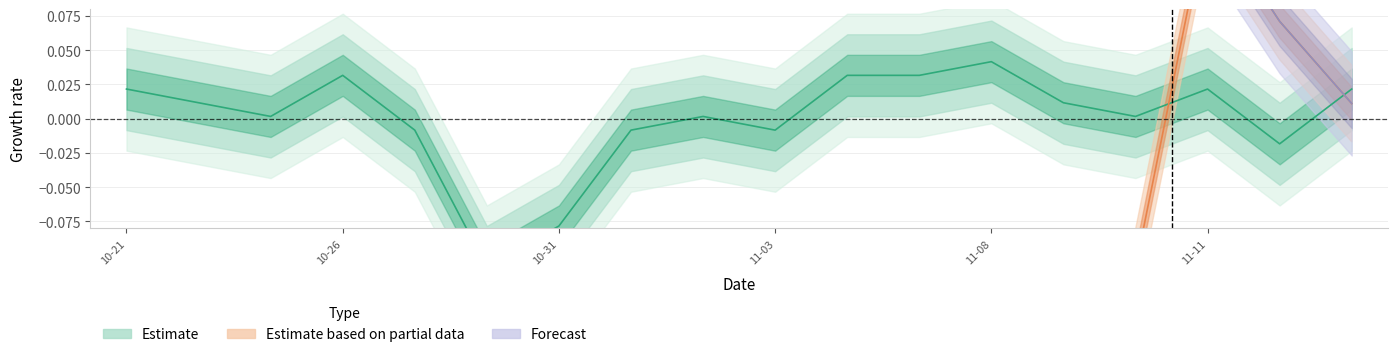

Is it true that the value at 11-03 is -0.0?

False